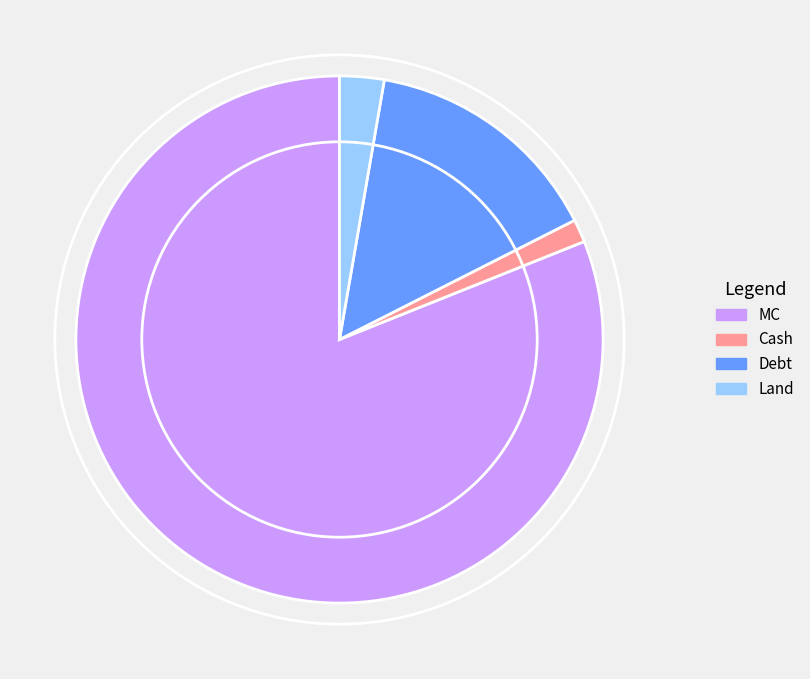

Is it true that Debt is 27% of the pie?

False